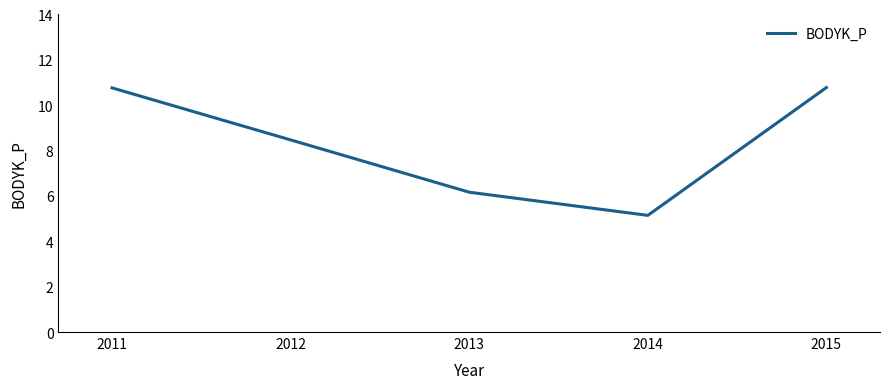

Which label corresponds to the smallest value in the chart?

2014